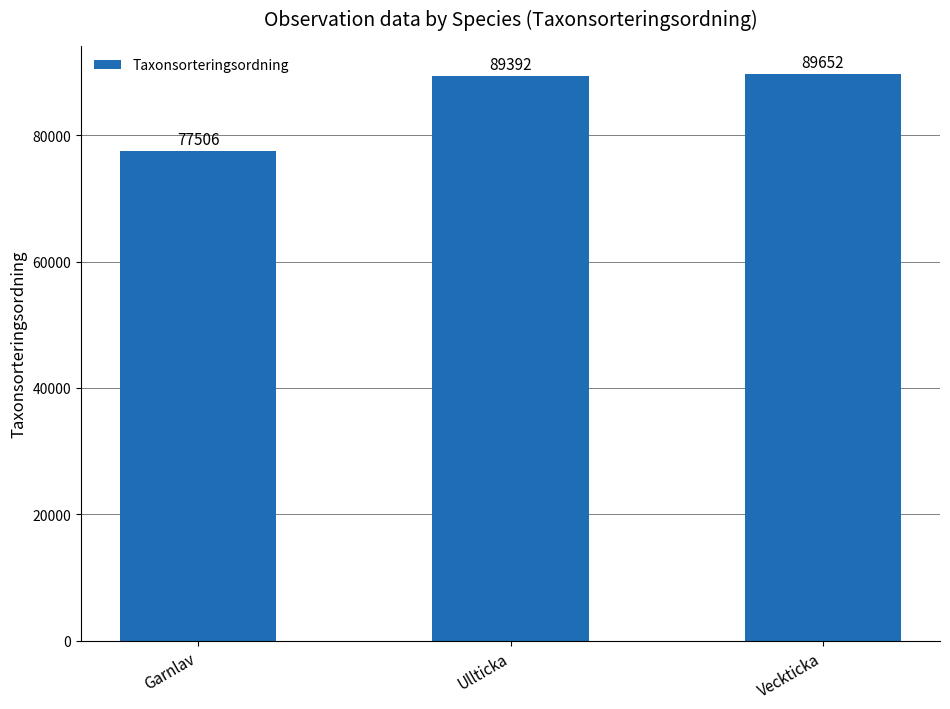

Reading left to right, transcribe all the data shown in this chart.

77506	89392	89652